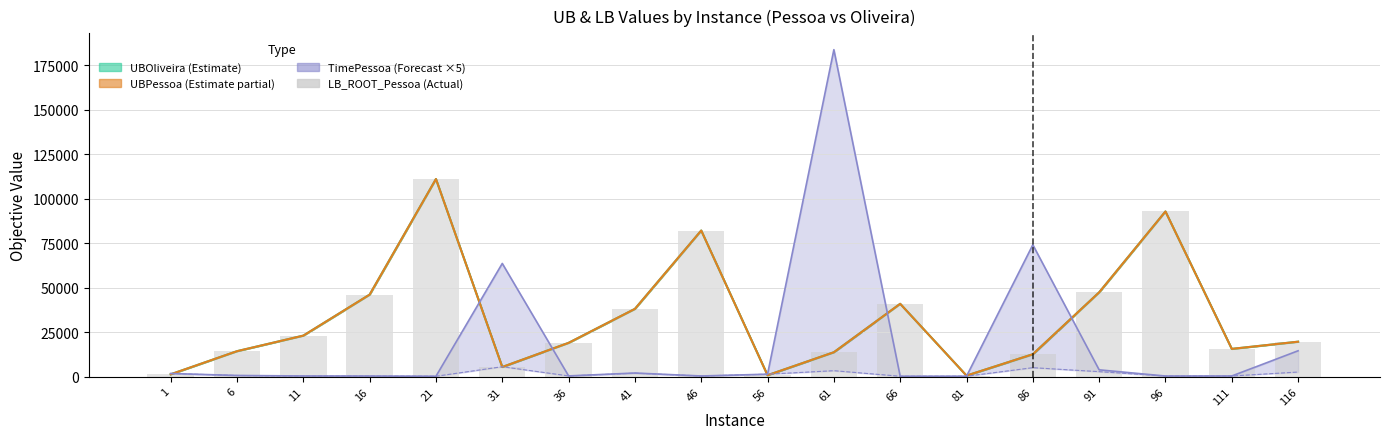

What is the value of the 14th bar from the left?

12427